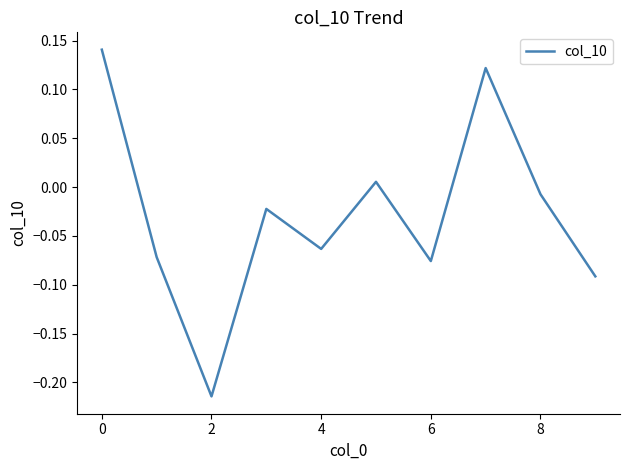

What is the difference between the maximum and minimum values?

0.4